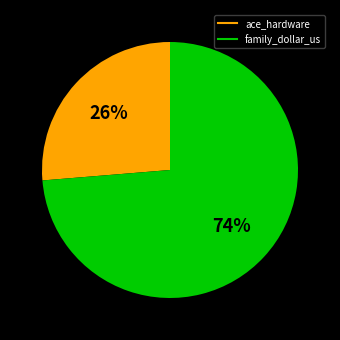

To the nearest percent, what is the combined percentage of ace_hardware and family_dollar_us?

100%